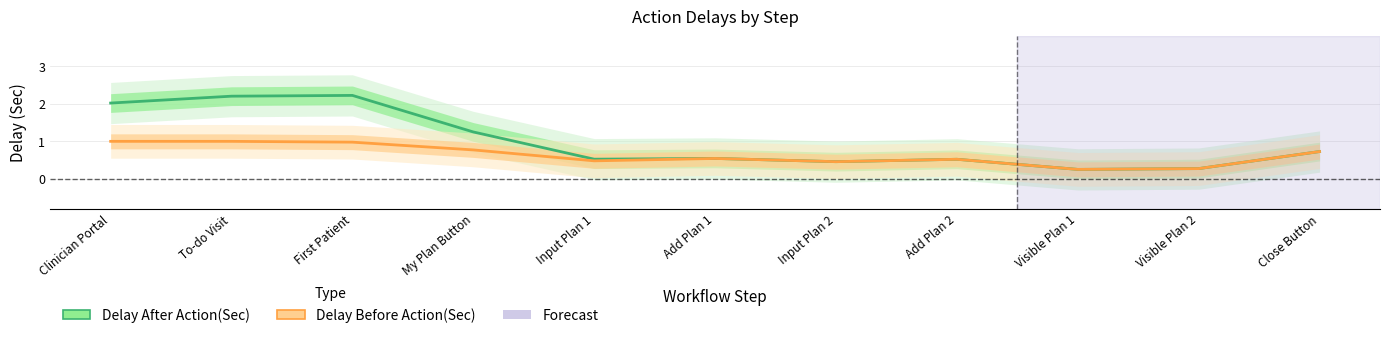

At which label is Delay After Action(Sec) closest to 1?

My Plan Button